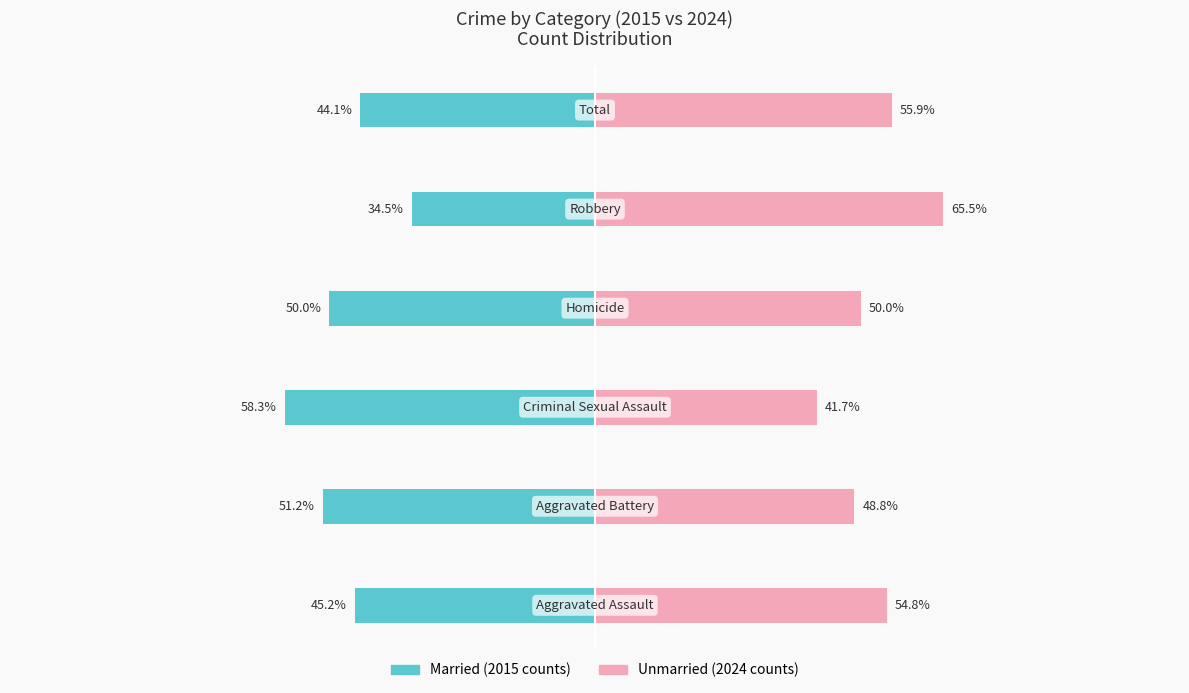

What is the difference between the second highest and second lowest values in the Married series?

7.1